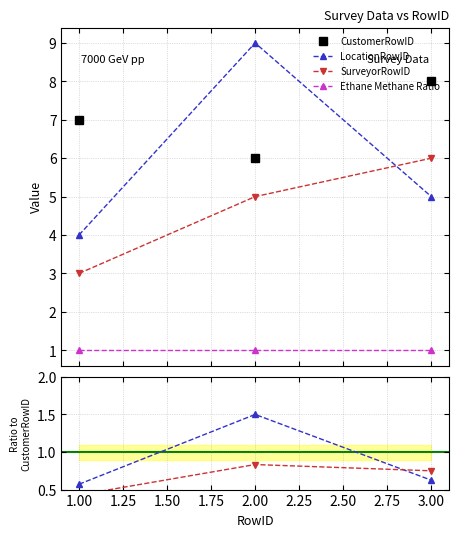

What are all the series names shown in the legend?

CustomerRowID, LocationRowID, SurveyorRowID, Ethane Methane Ratio